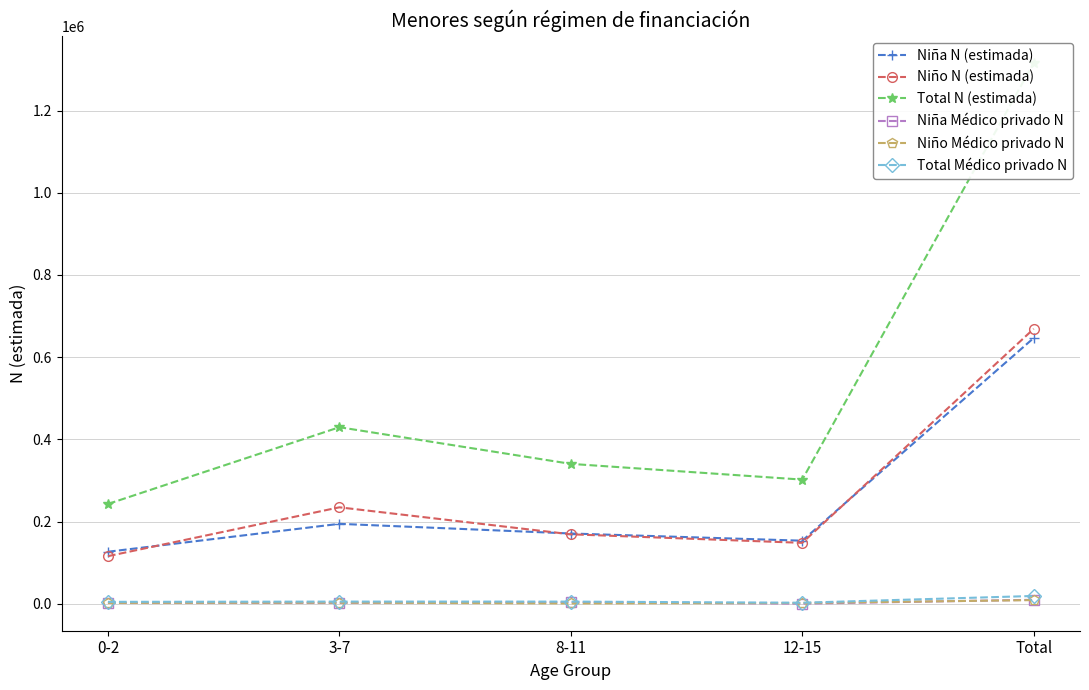

Reading left to right, extract all data points from this chart.

Niña N (estimada): 0-2=126903	3-7=194809	8-11=171291	12-15=153810	Total=646814
Niño N (estimada): 0-2=116162	3-7=234990	8-11=169347	12-15=148560	Total=669060
Total N (estimada): 0-2=243065	3-7=429799	8-11=340638	12-15=302371	Total=1315873
Niña Médico privado N: 0-2=2509	3-7=2518	8-11=4425	12-15=617	Total=10070
Niño Médico privado N: 0-2=2566	3-7=3181	8-11=1270	12-15=2309	Total=9326
Total Médico privado N: 0-2=5075	3-7=5699	8-11=5696	12-15=2926	Total=19395